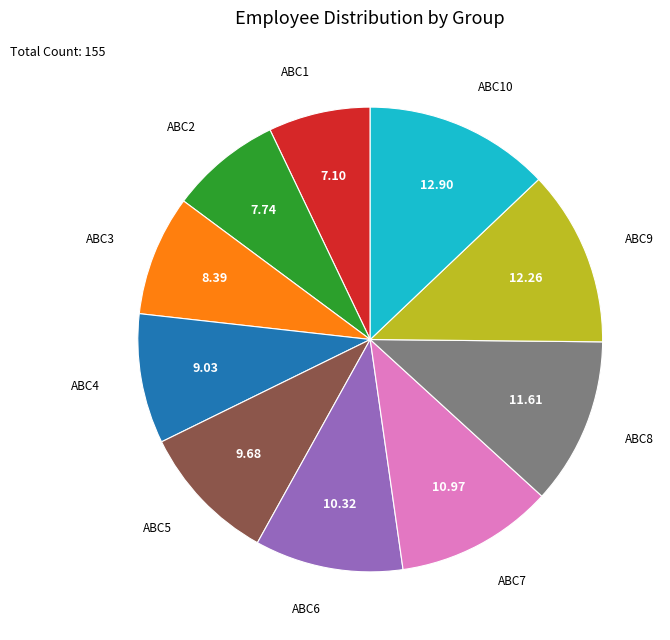

Which slice is the largest?

ABC10